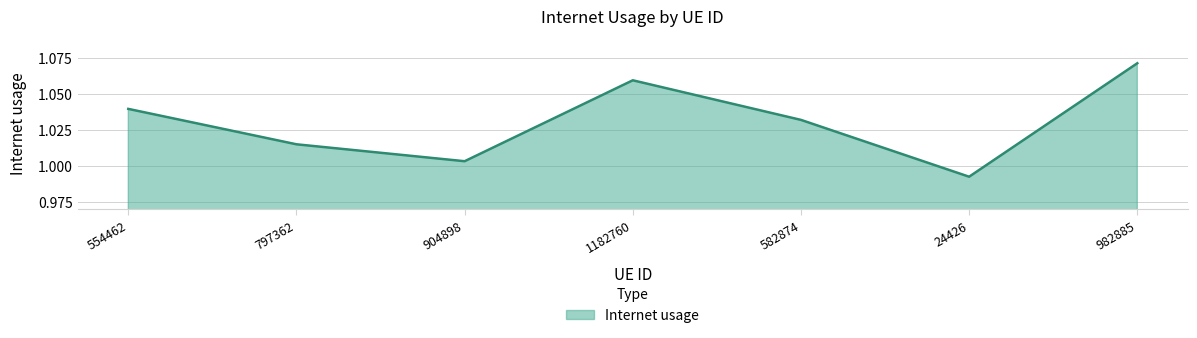

What position from the left is 554462?

1